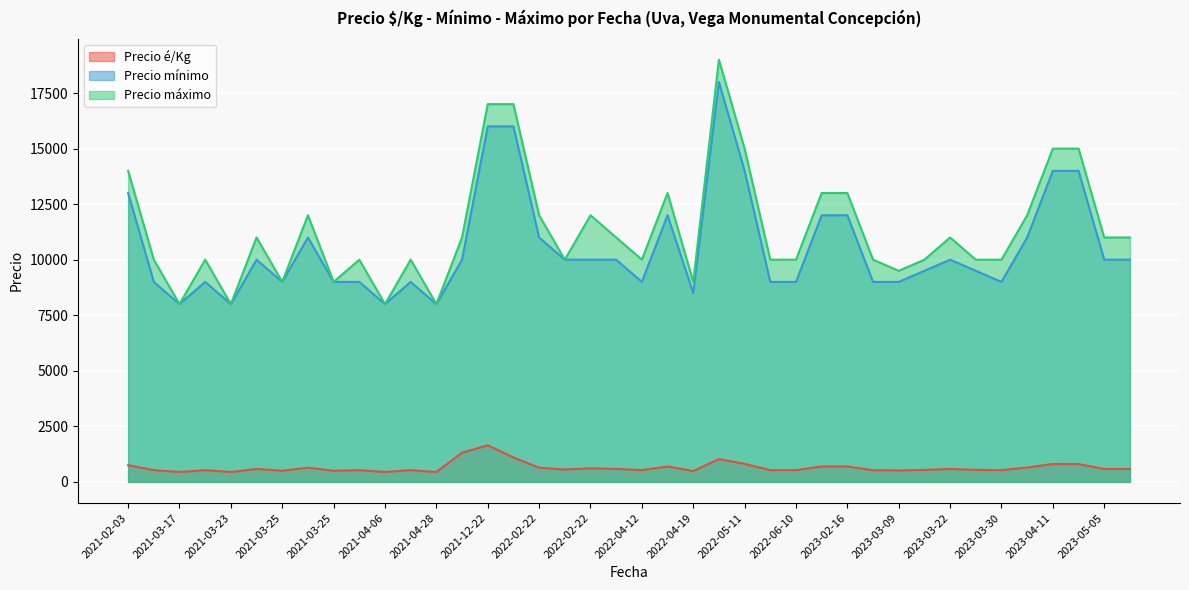

The Precio mínimo series shows 10000 at 2021-08-13. True or false?

True